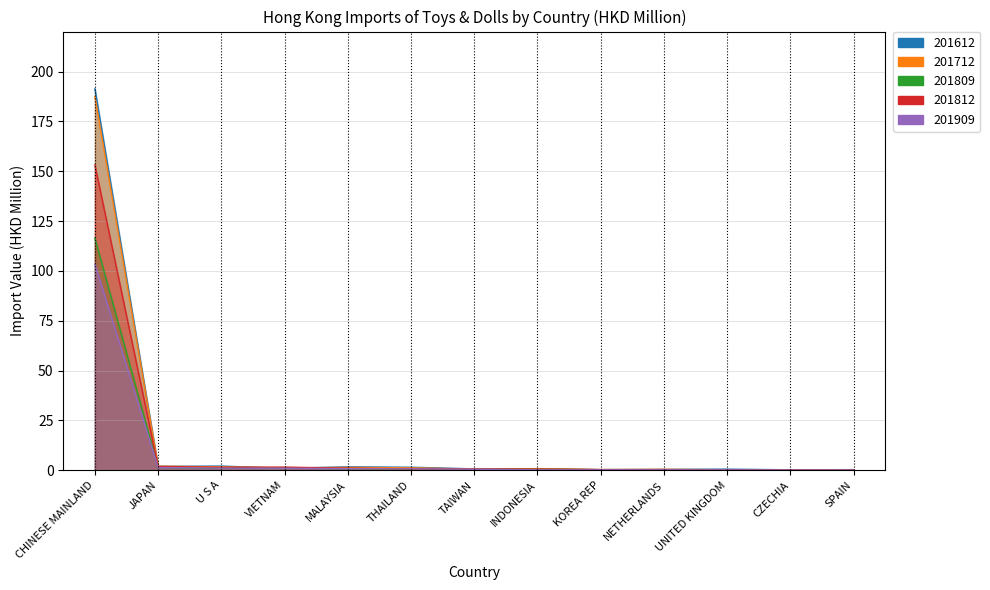

Which series changed the most between CHINESE MAINLAND and VIETNAM?

201612